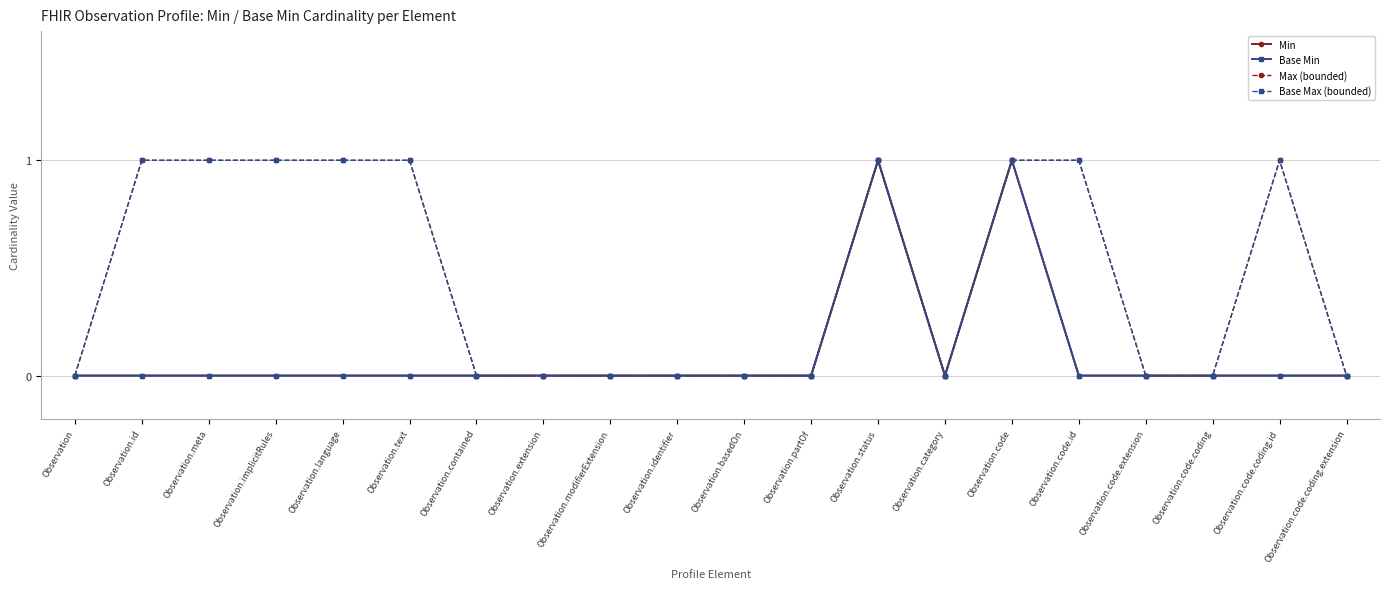

What is the highest value of the Min series?

1